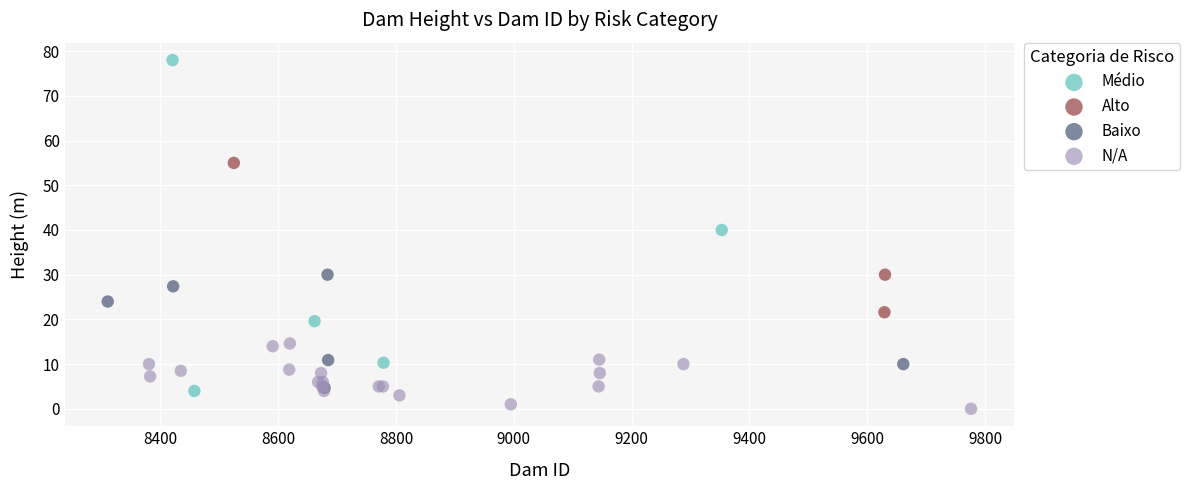

Which series contains the highest Y value?

Médio